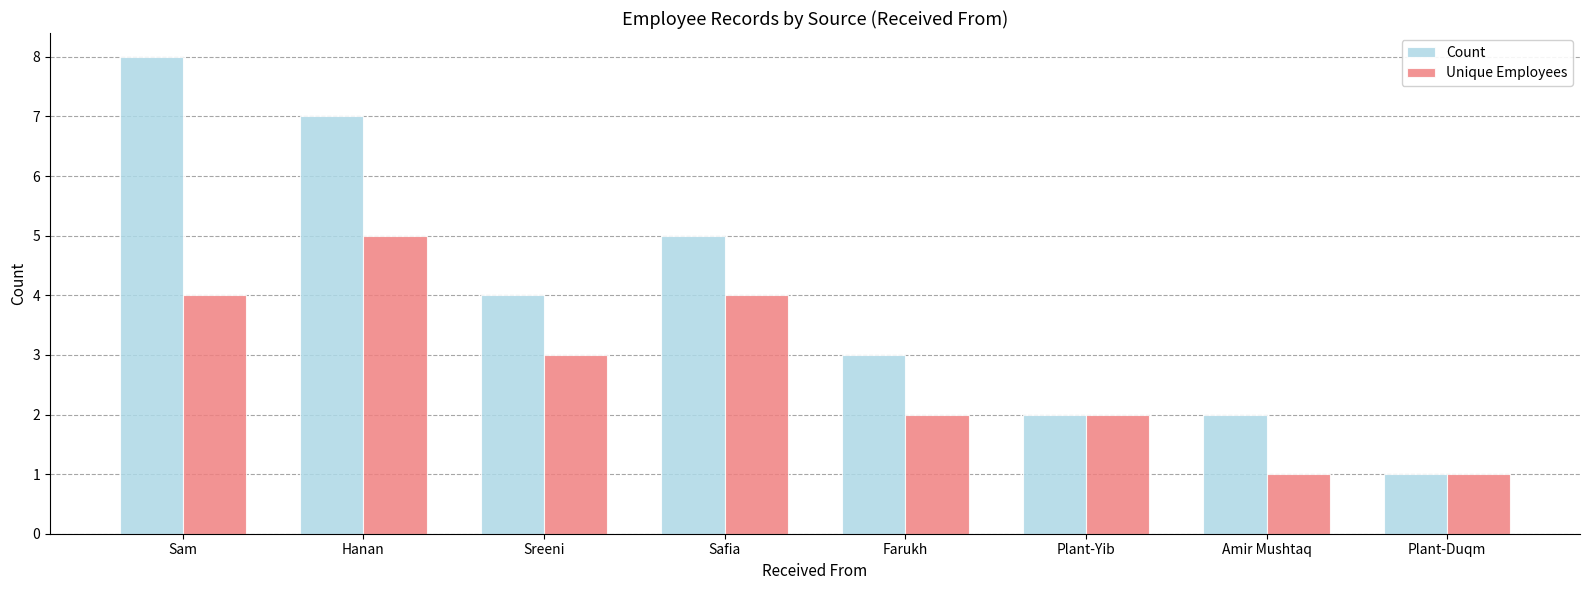

What is the smallest value displayed?

1